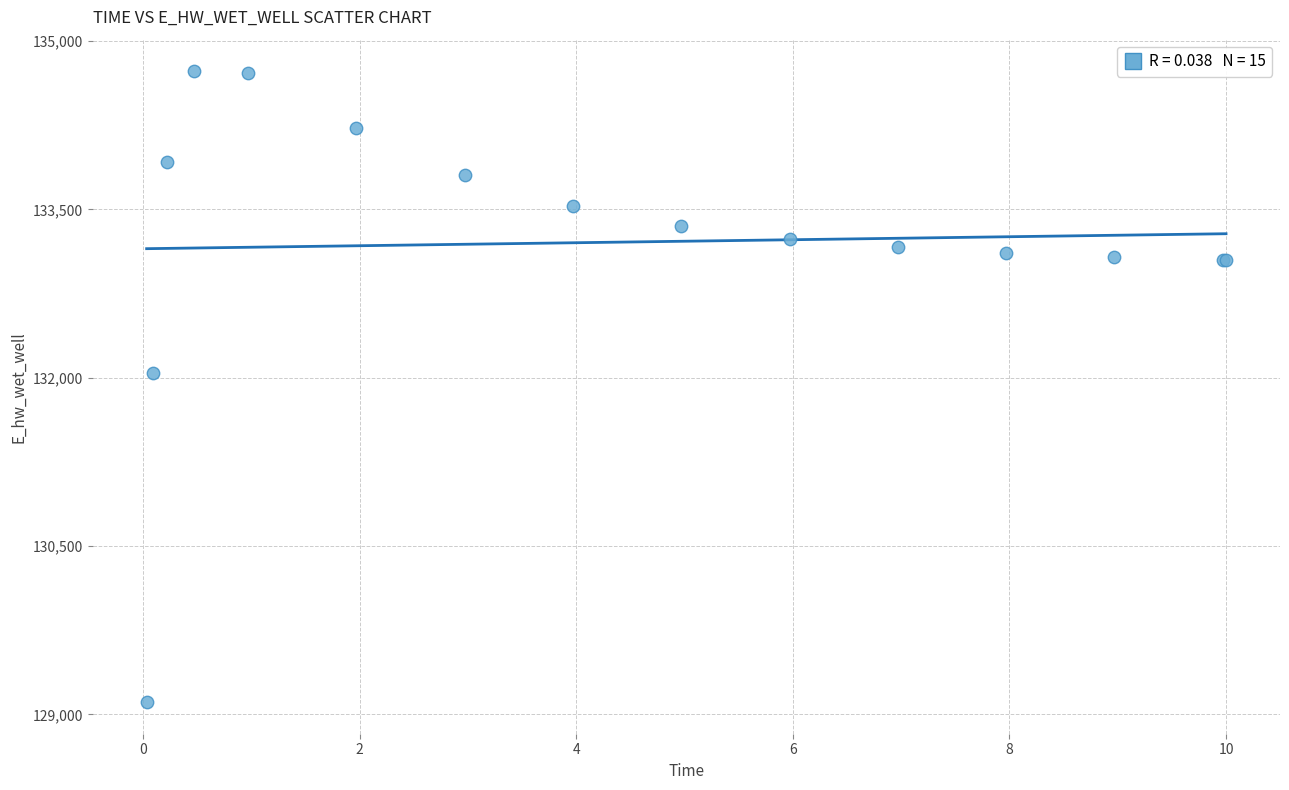

What Y value in the scatter plot is closest to 131919?

132042.2